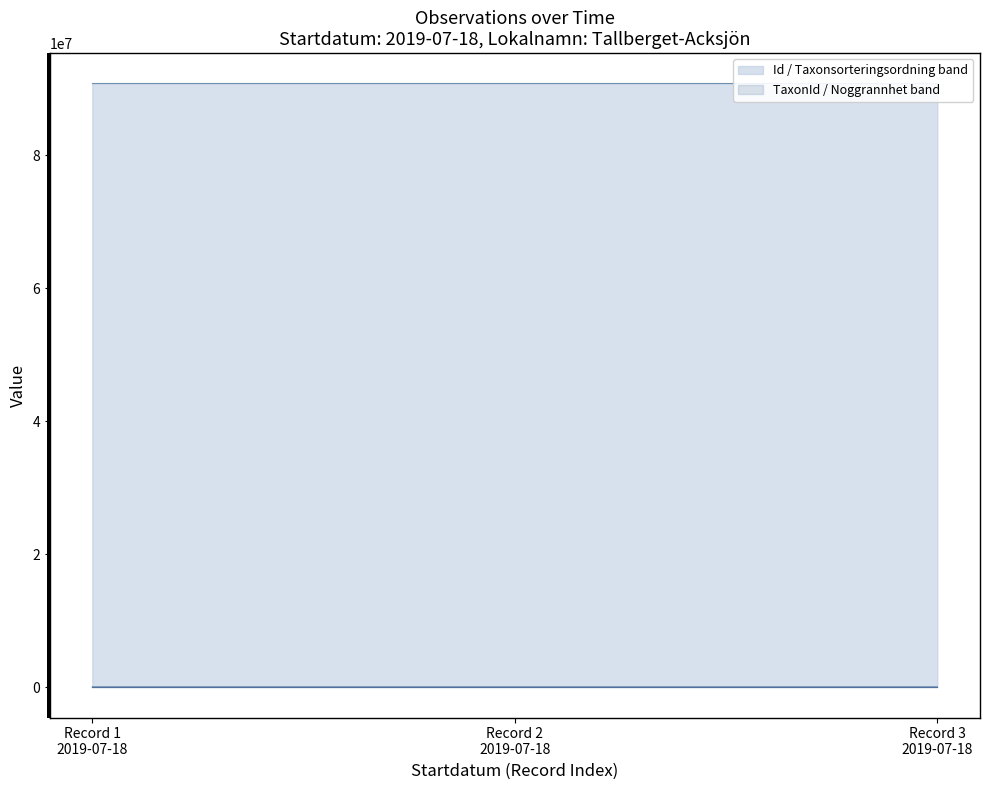

True or false: Id has a value of 90799266 at Record 3 2019-07-18.

True